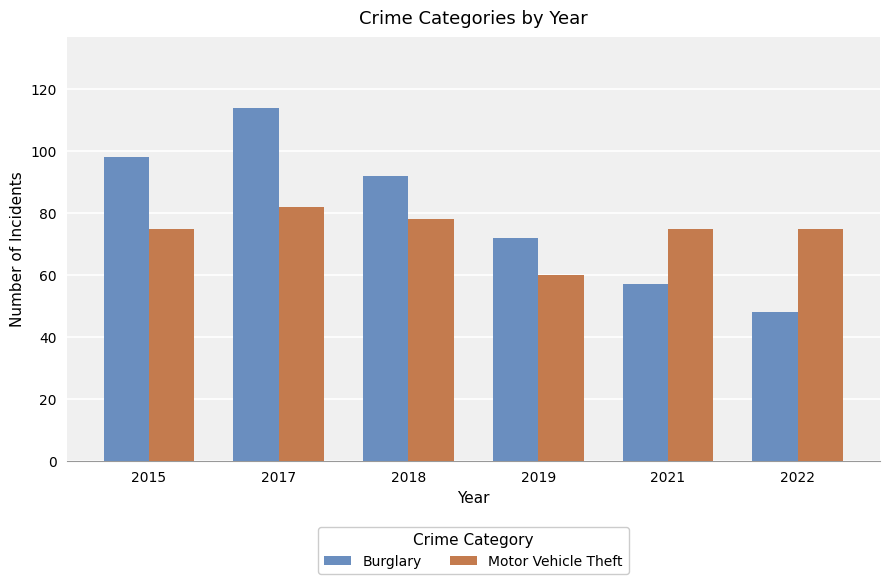

Which series changed the most between 2017 and 2021?

Burglary